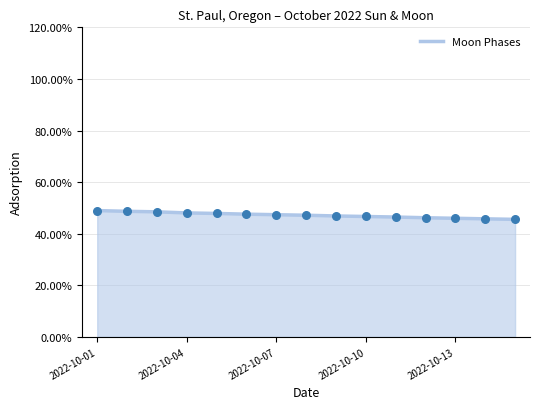

What is the smallest value displayed?

45.6